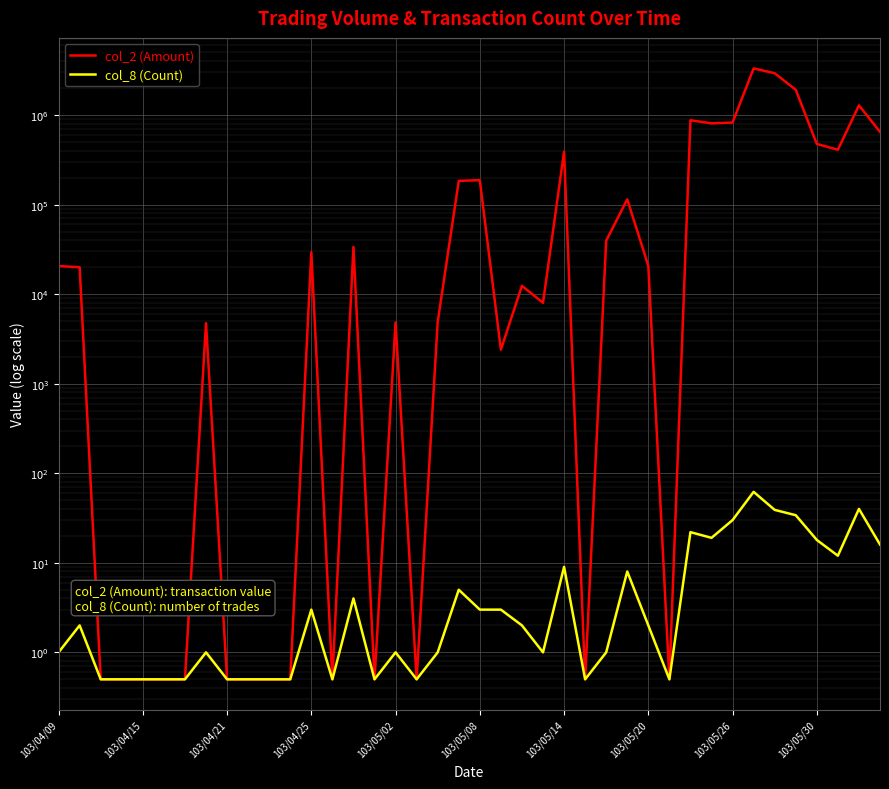

Which series changed the most between 103/04/25 and 30?

col_2 (Amount)